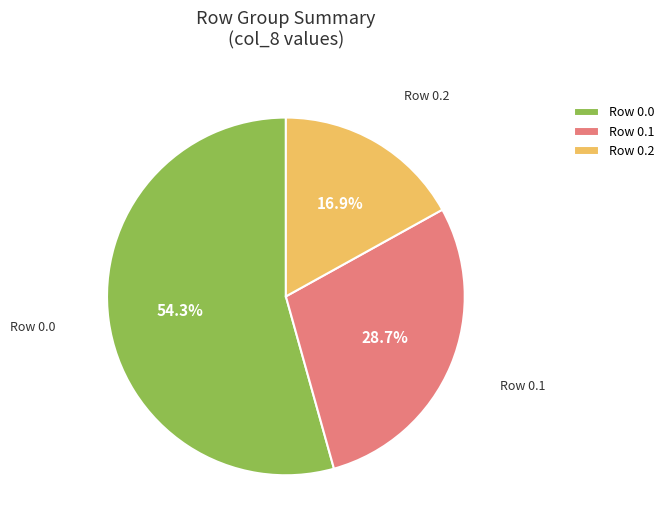

Combined, what portion of the pie is Row 0.2 and Row 0.0?

71.3%